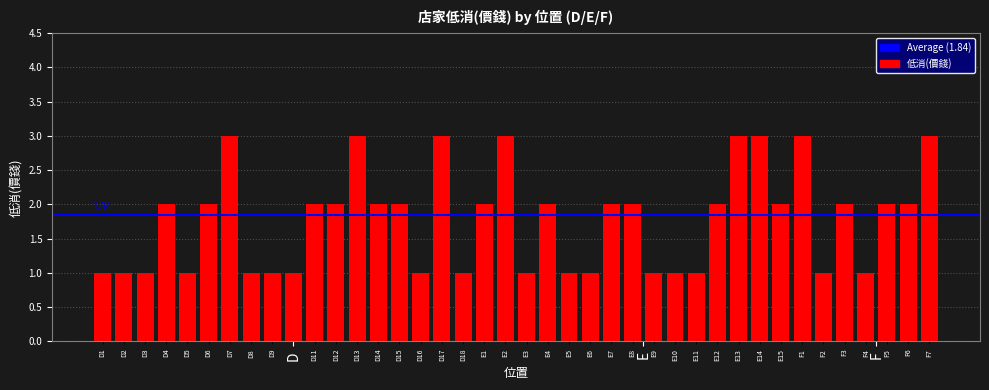

What is the sum of all values?

71